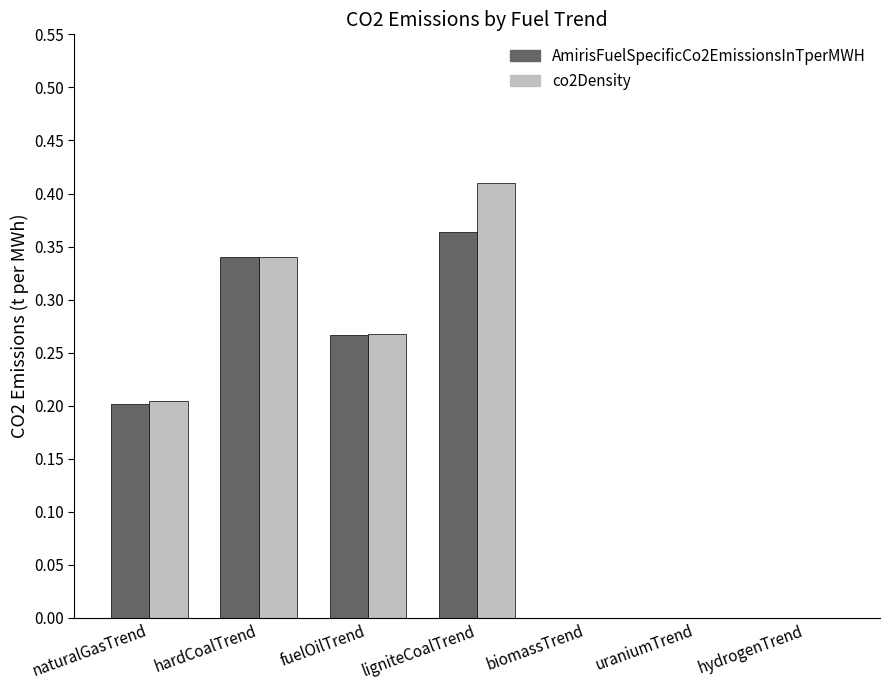

The AmirisFuelSpecificCo2EmissionsInTperMWH series shows 0.3 at naturalGasTrend. True or false?

False